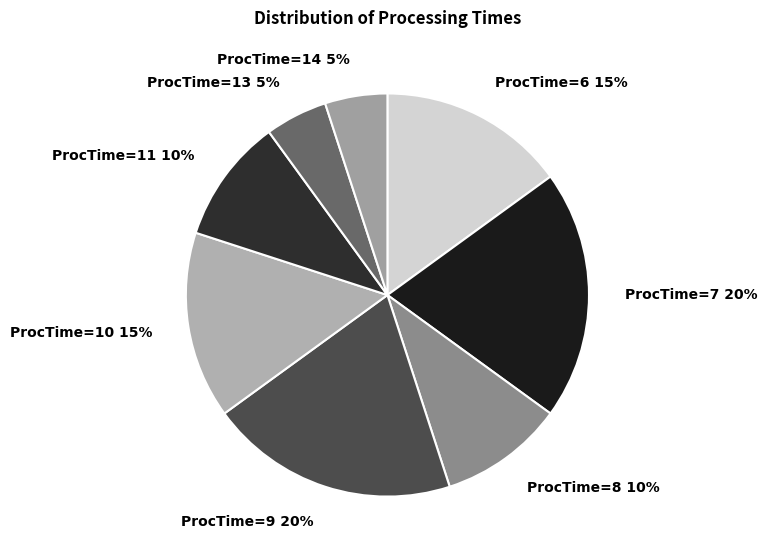

Combined, do ProcTime=13 5% and ProcTime=10 15% account for over 50%?

No